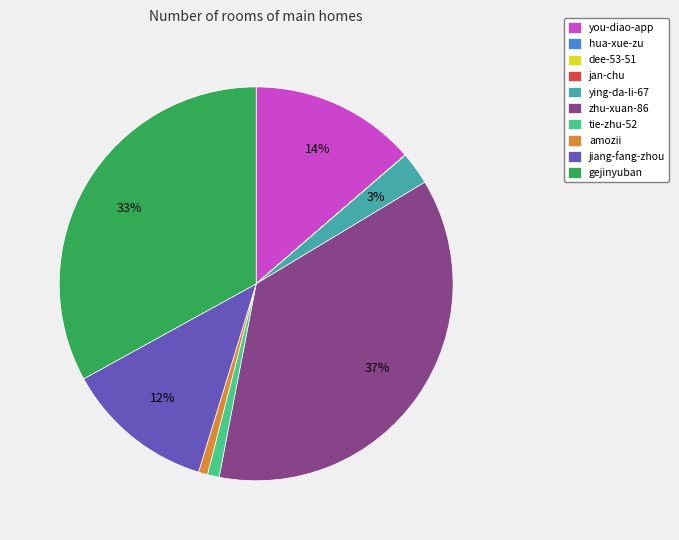

The gejinyuban slice represents 45% of the pie. True or false?

False